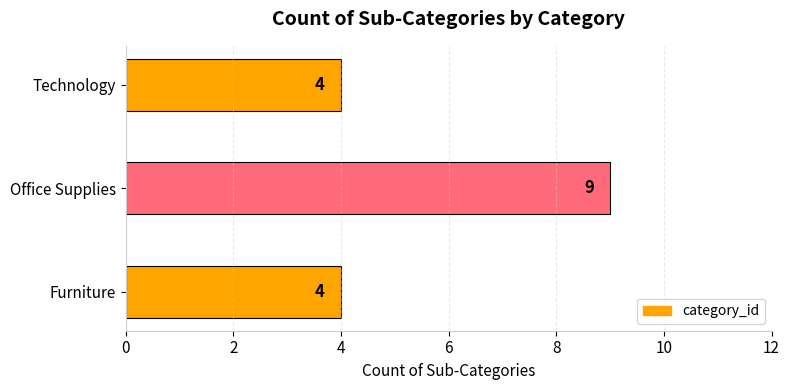

Count the values in the range 4 to 9.

3